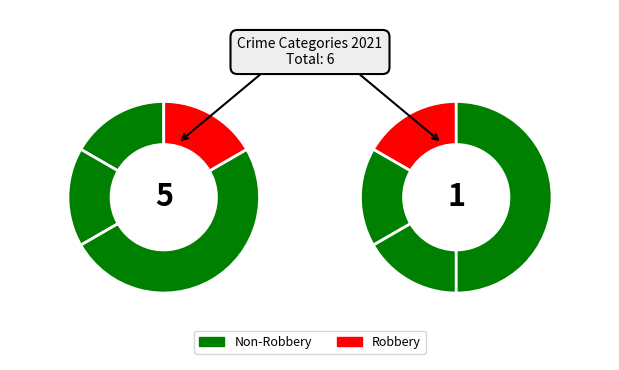

What percentage is the Robbery slice, to the nearest percent?

17%